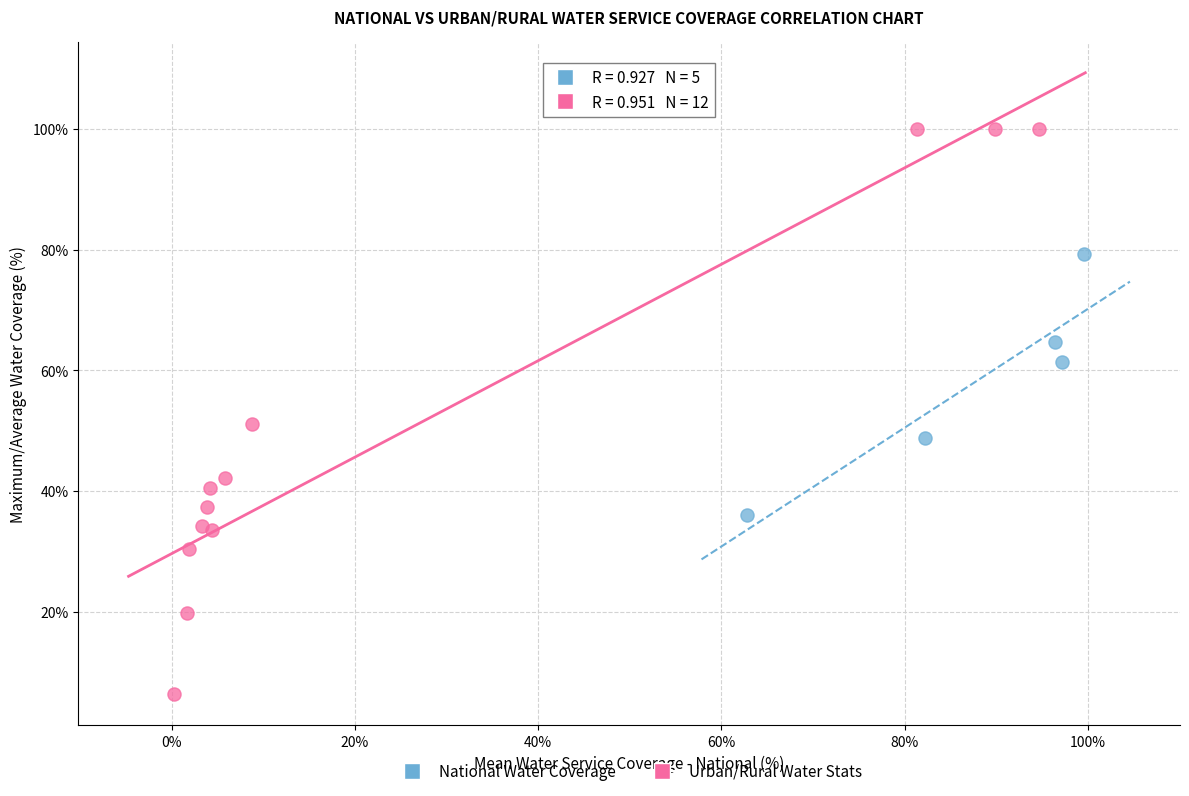

Which series reaches the minimum Y coordinate?

Urban/Rural Water Stats